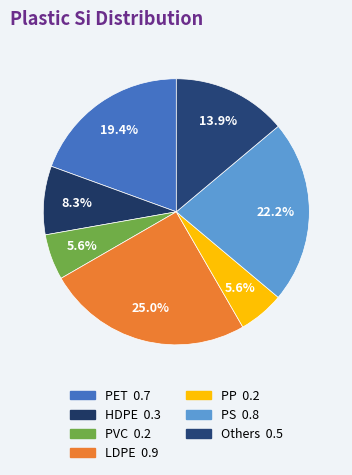

How many segments does this pie chart have?

7